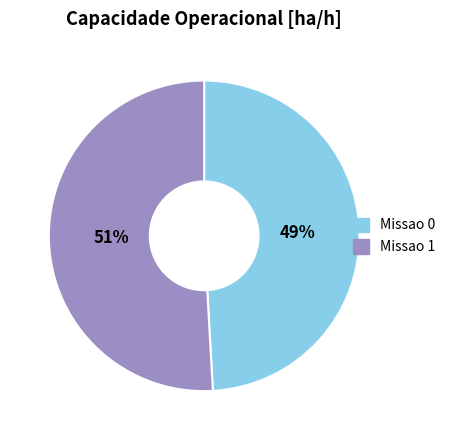

Does Missao 0 account for over 50% of the chart?

No